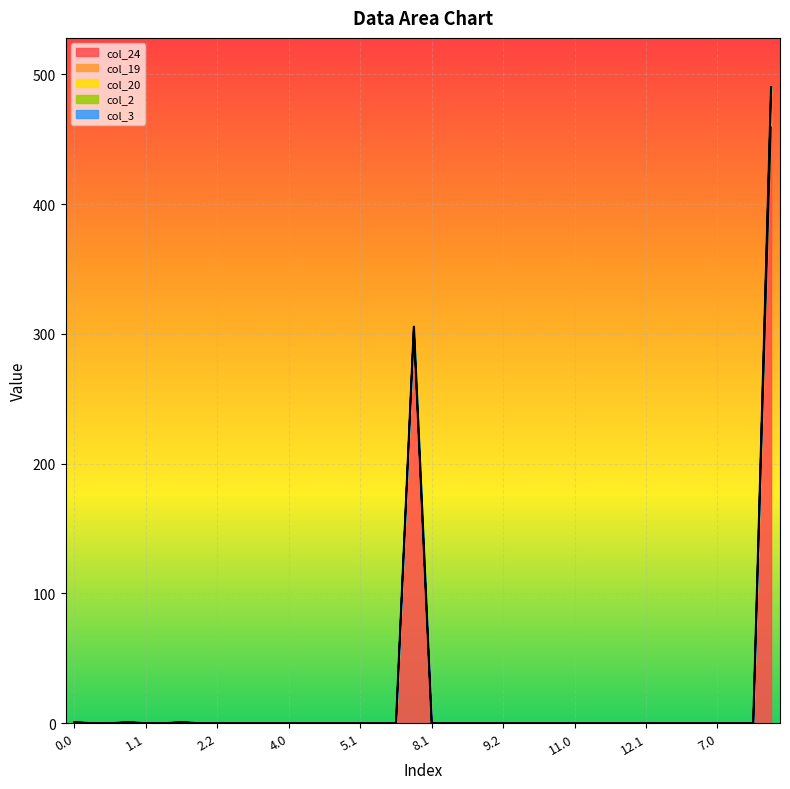

What is the label of the 25th point from the left?

9.2